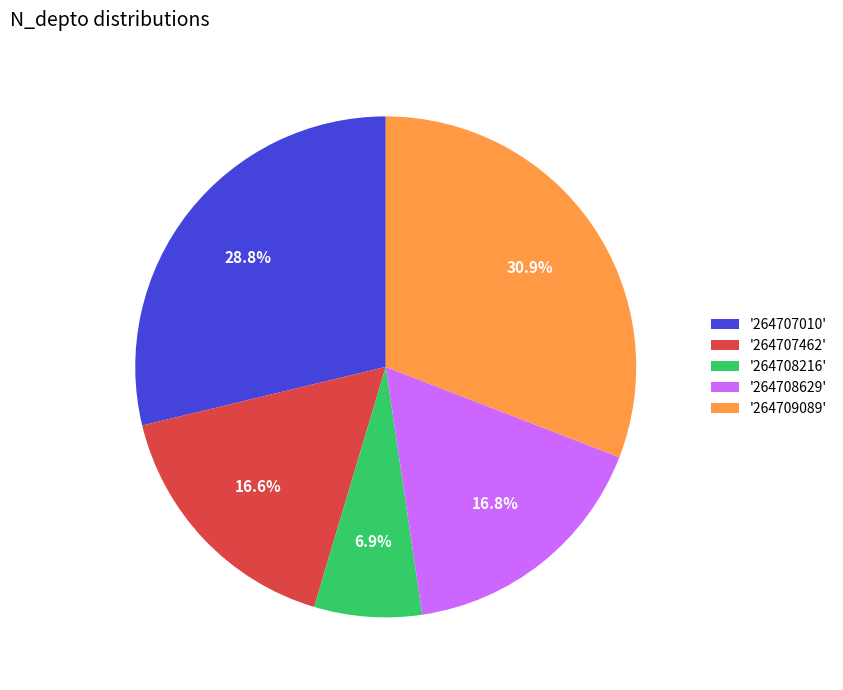

What is the ratio of the value at '264707462' to the value at '264708629'?

1.0